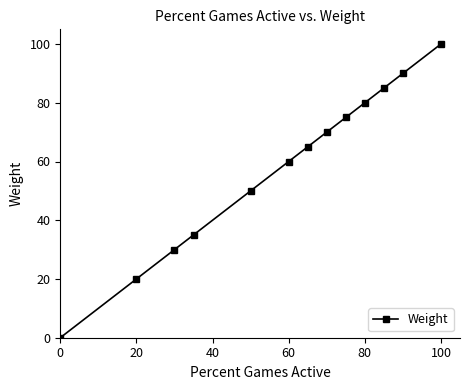

What is the sum of all values?

760